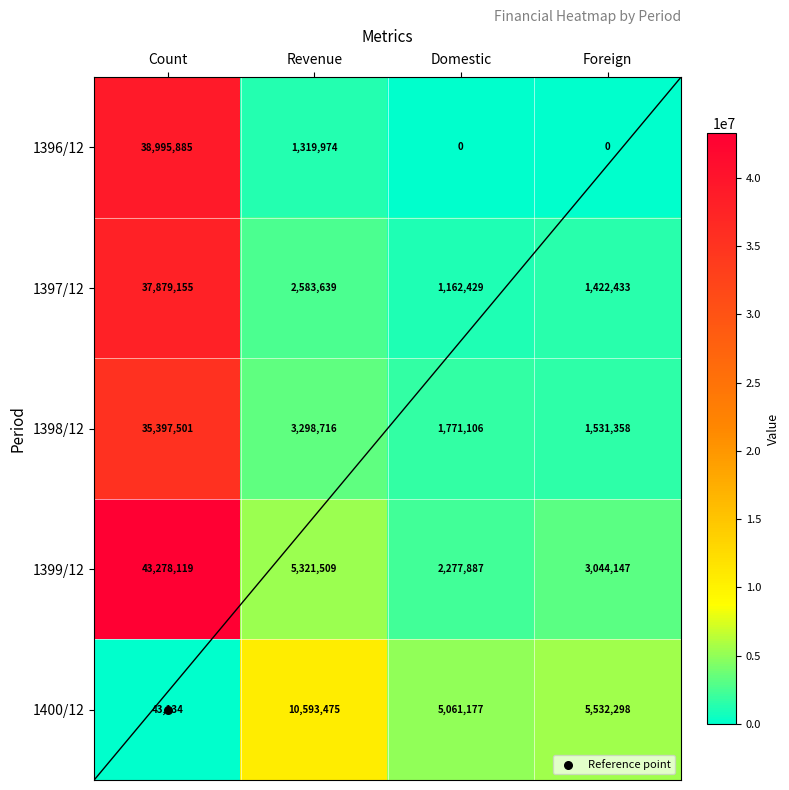

What is the sum of all 1399/12 values?

53921662